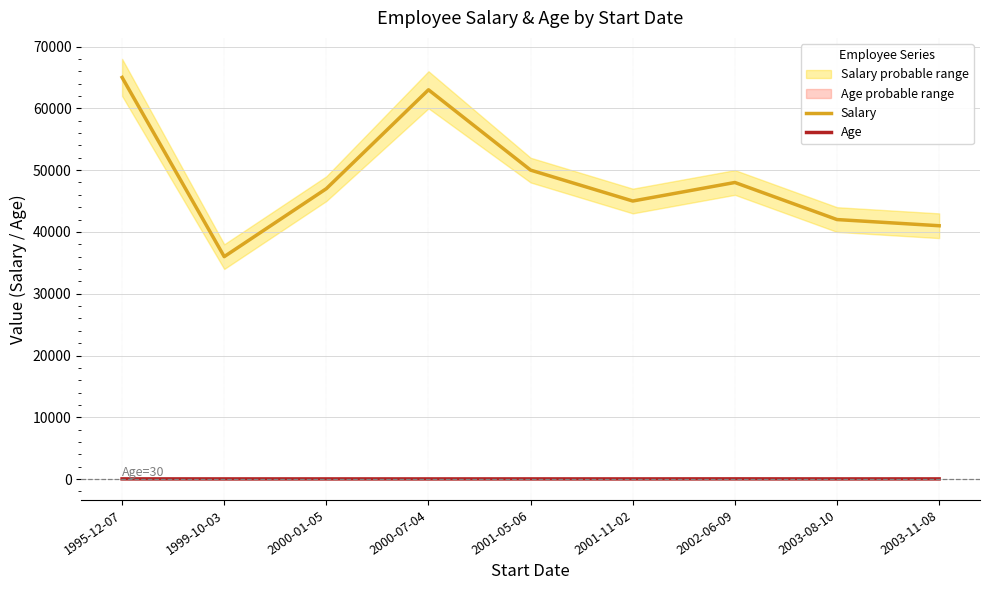

Which series has the largest total across all categories?

Salary